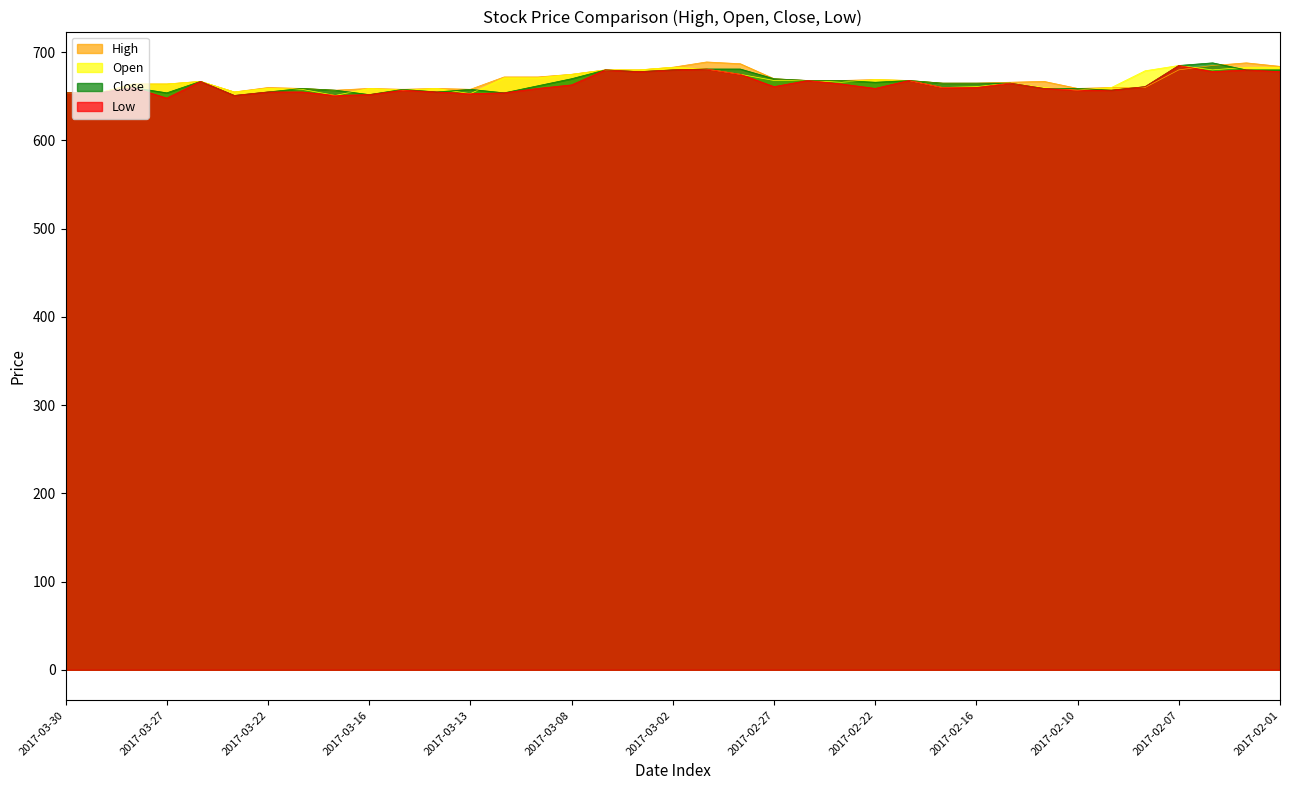

What is the sum of all High values?

24728